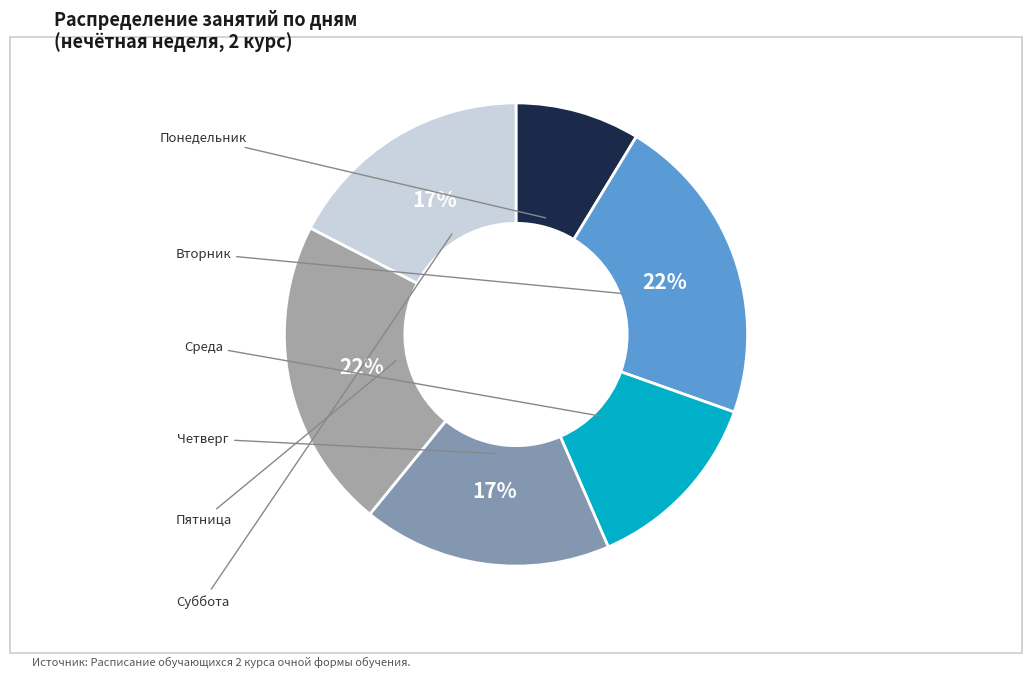

Does Суббота represent more than half of the total?

No